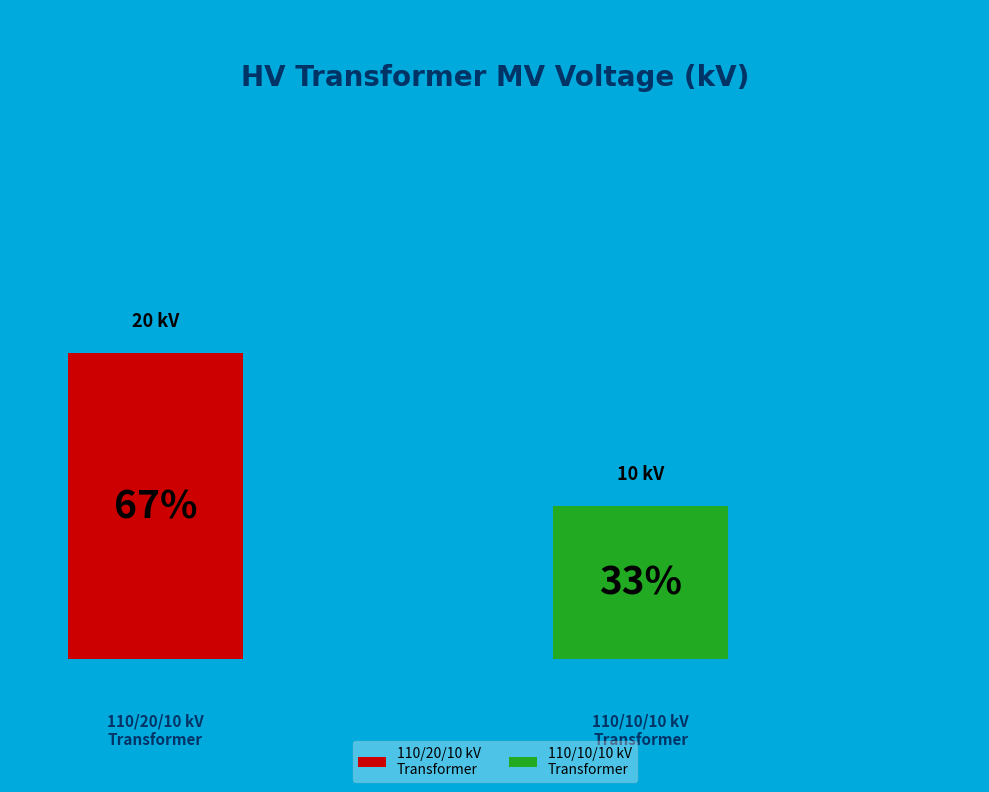

Count the number of slices in the pie.

2